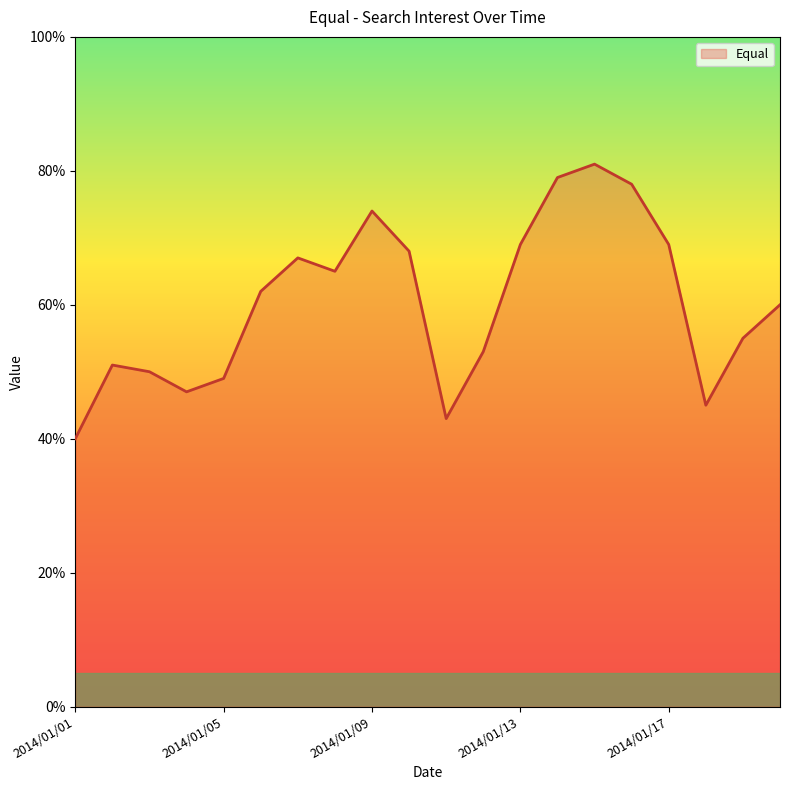

What is the difference between the maximum and minimum values?

41